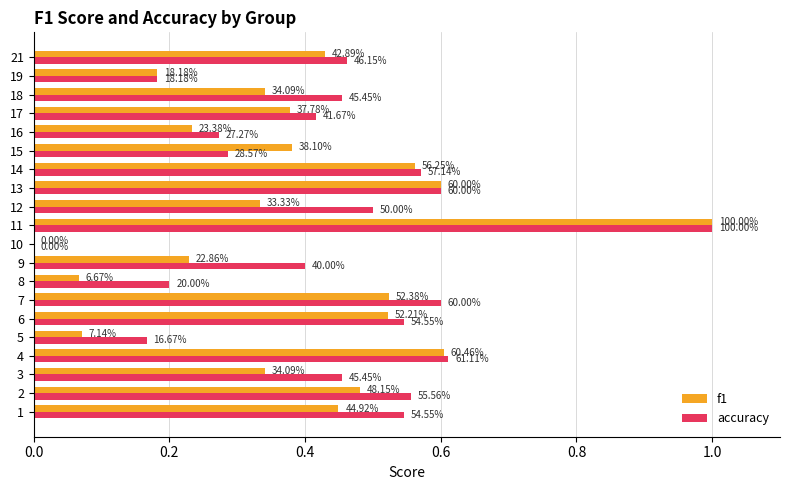

Which series has the largest total across all categories?

accuracy